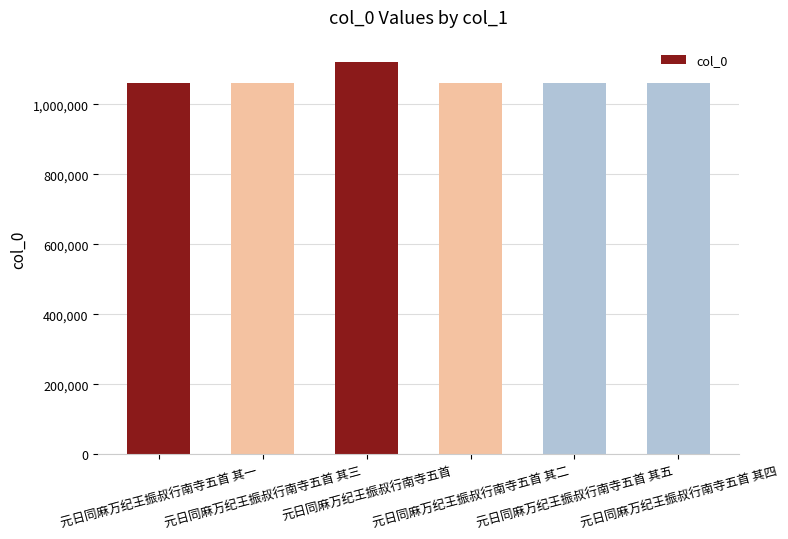

The value at 元日同麻万纪王振叔行南寺五首 其一 is 284582. True or false?

False